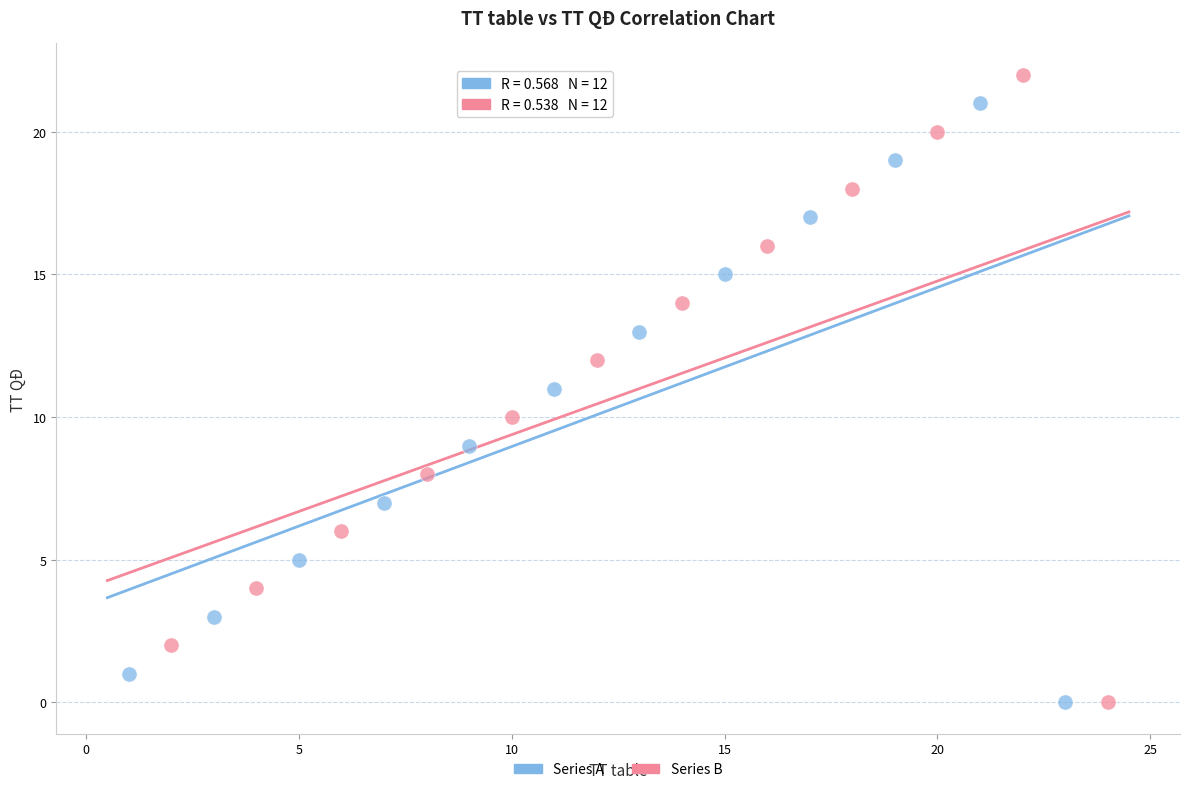

Which series has the largest Y range (max minus min)?

Series B